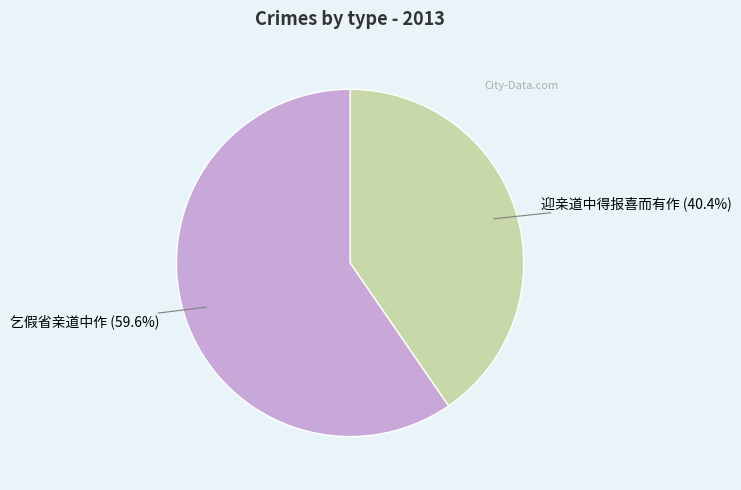

Rank the categories by value from lowest to highest.

迎亲道中得报喜而有作, 乞假省亲道中作